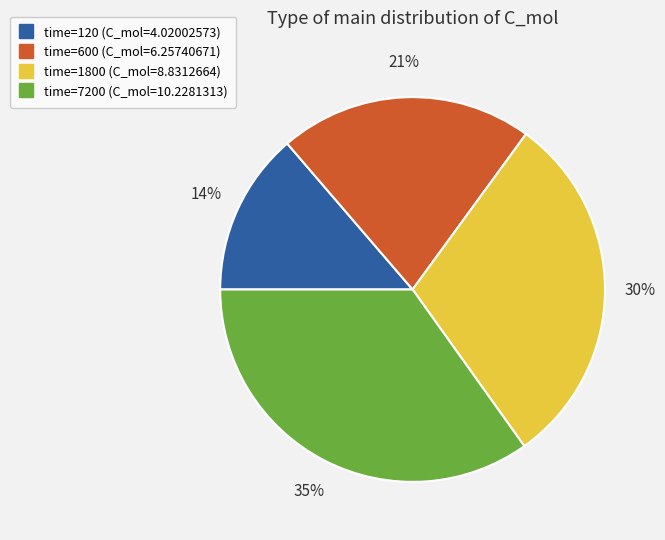

Is there a majority slice in this chart?

No